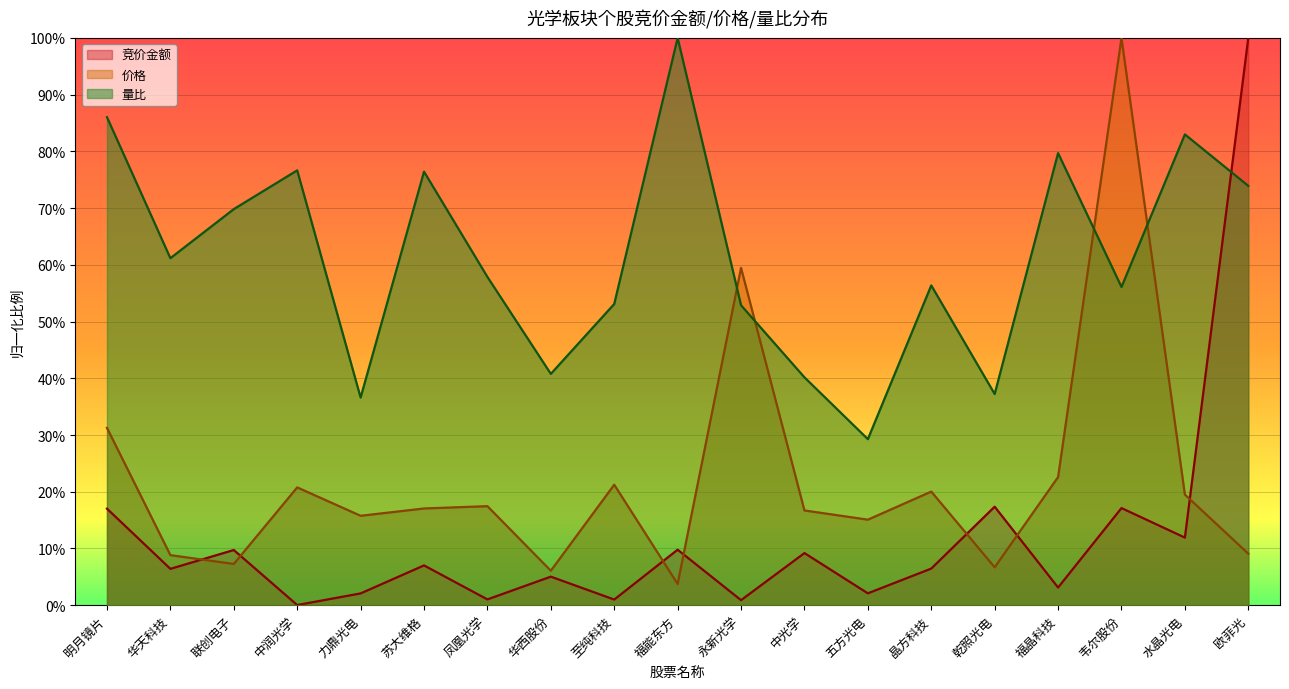

Reading left to right, list all the values displayed in this chart.

竞价金额: 0.2	0.1	0.1	0.0	0.0	0.1	0.0	0.1	0.0	0.1	0.0	0.1	0.0	0.1	0.2	0.0	0.2	0.1	1.0
价格: 0.3	0.1	0.1	0.2	0.2	0.2	0.2	0.1	0.2	0.0	0.6	0.2	0.2	0.2	0.1	0.2	1.0	0.2	0.1
量比: 0.9	0.6	0.7	0.8	0.4	0.8	0.6	0.4	0.5	1.0	0.5	0.4	0.3	0.6	0.4	0.8	0.6	0.8	0.7